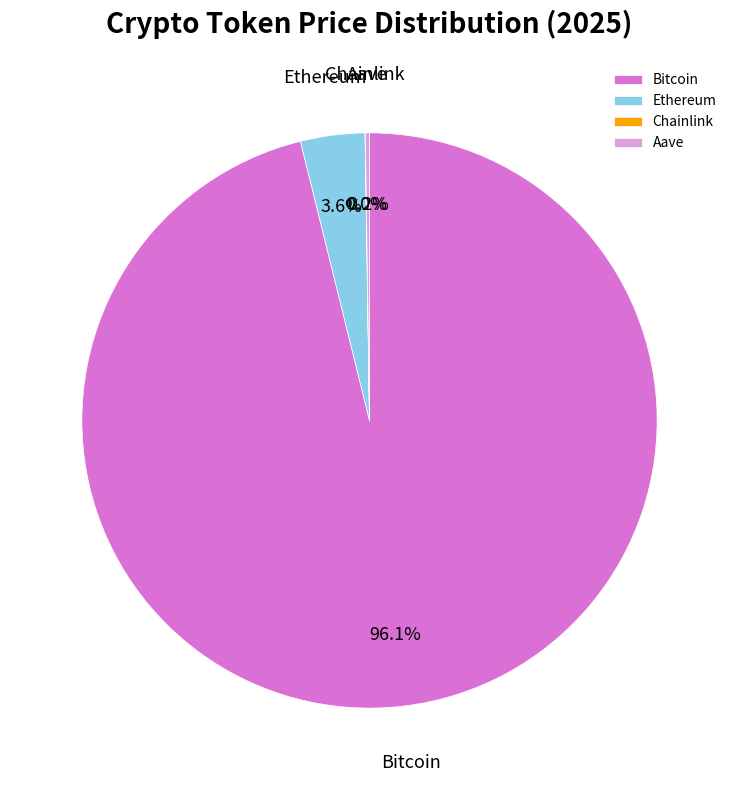

What is the total percentage of Bitcoin and Ethereum?

99.8%